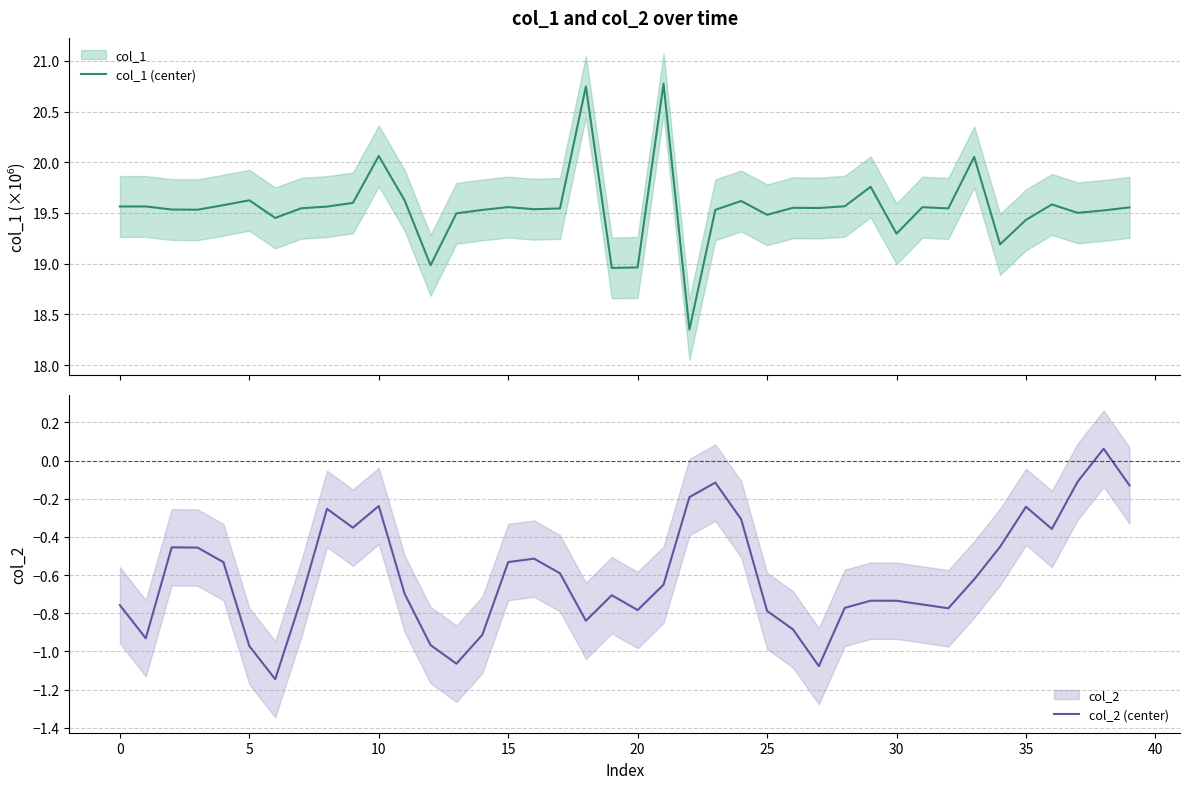

What is the spread (max minus min) of values at 32?

20.3